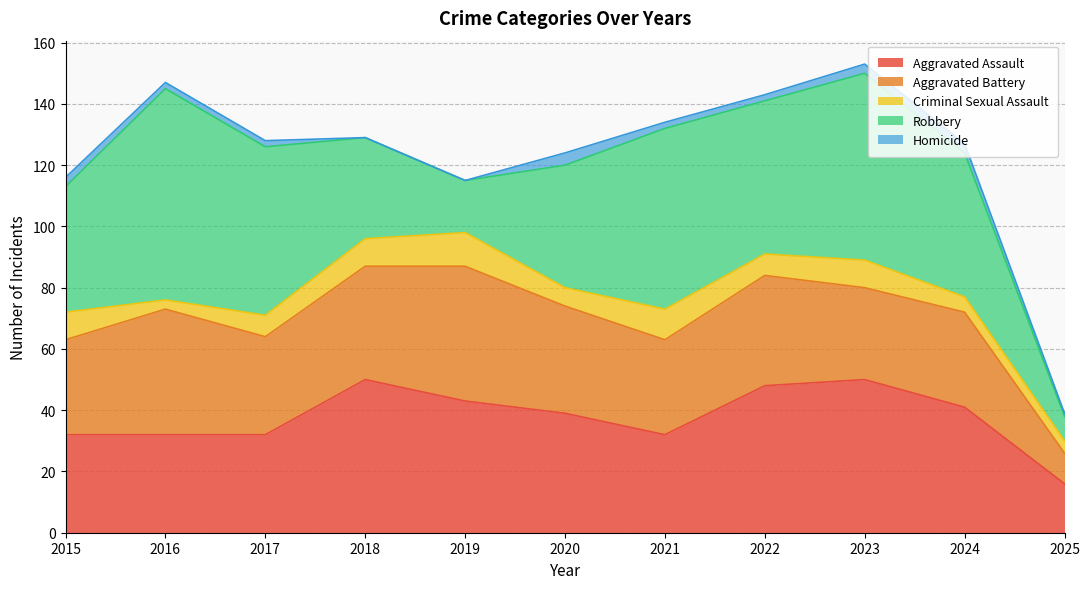

What is the difference between the maximum and second lowest values in the Homicide series?

4